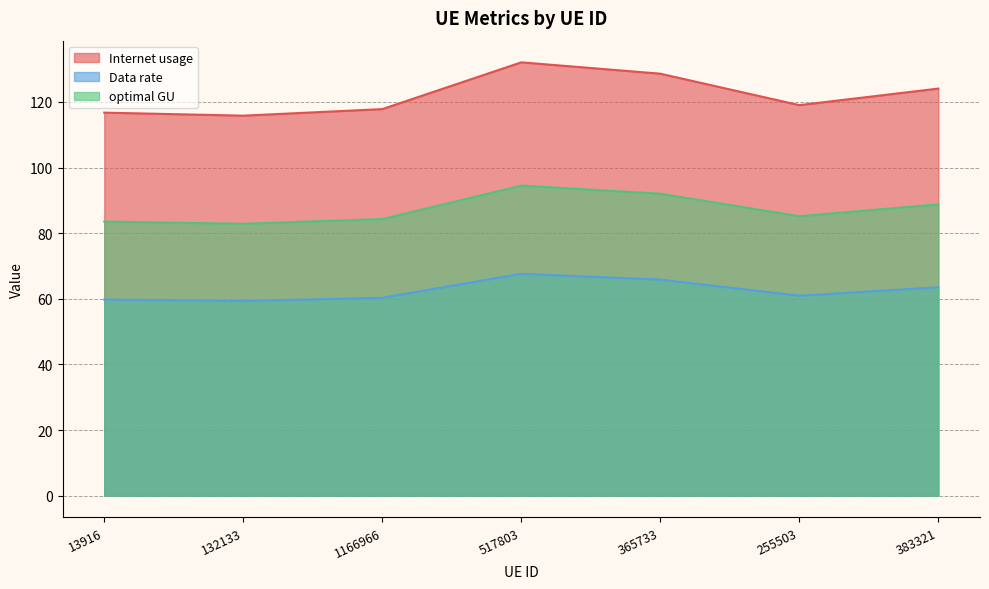

True or false: optimal GU and Internet usage intersect in this chart.

False